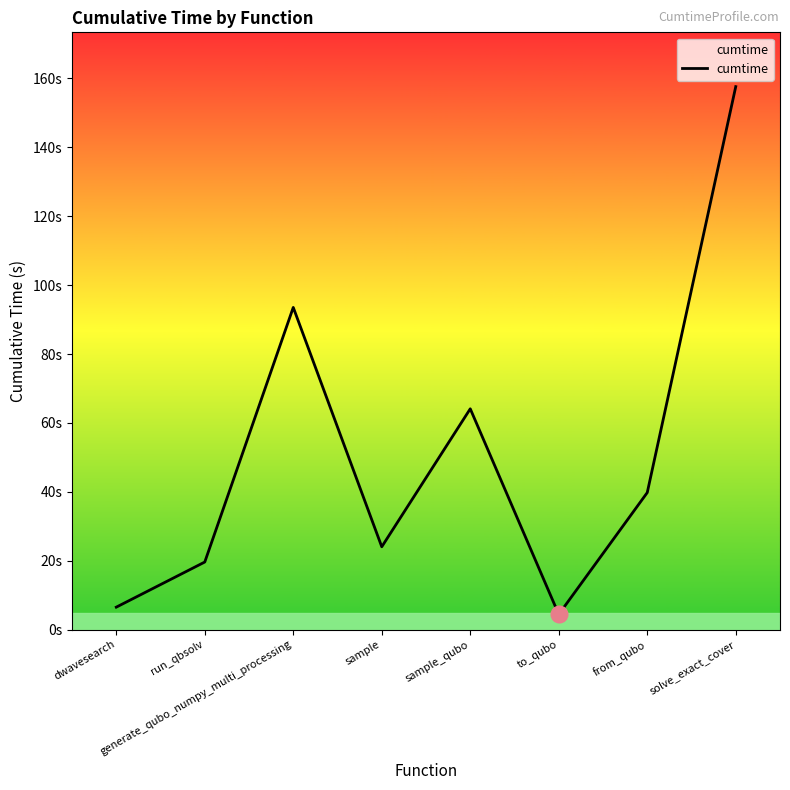

Does the chart have visible grid lines?

No